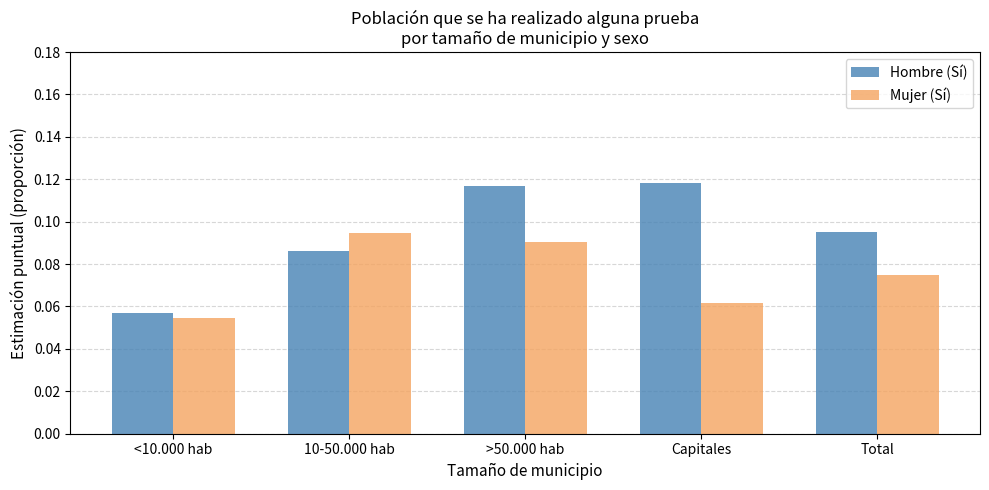

Which category has the highest value in the Mujer (Sí) series?

10-50.000 hab